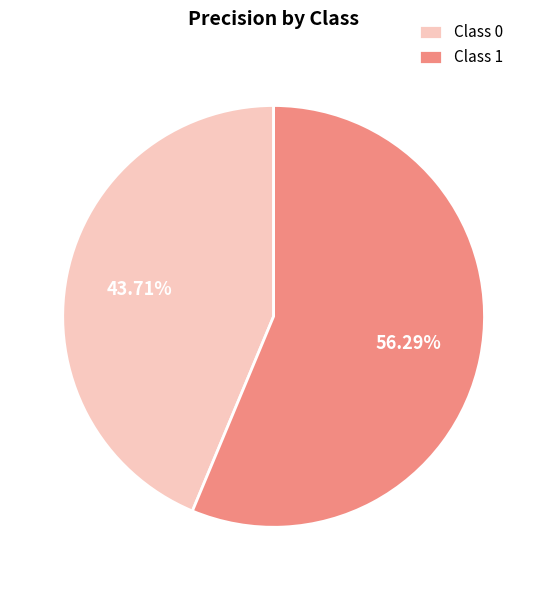

Combined, do Class 1 and Class 0 account for over 50%?

Yes